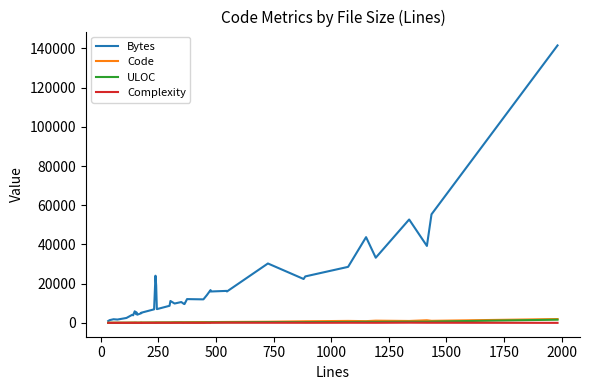

How many interior local peaks does the Code series have?

10